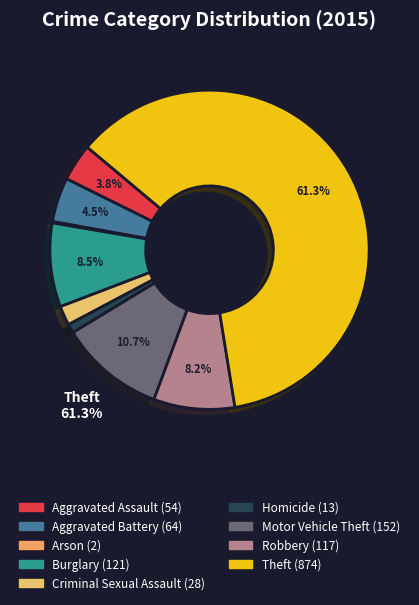

To the nearest percent, what percentage of the pie is Aggravated Battery?

4%